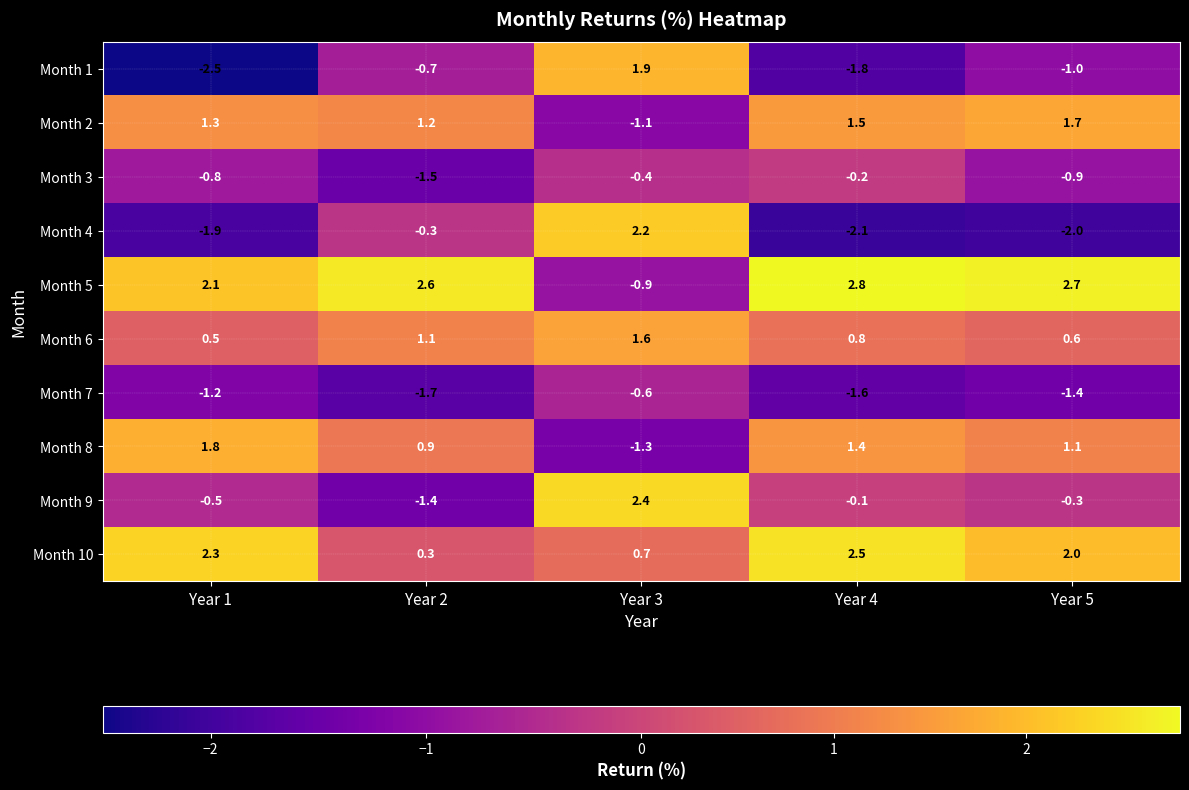

What is the spread (max minus min) of values at Year 4?

4.9